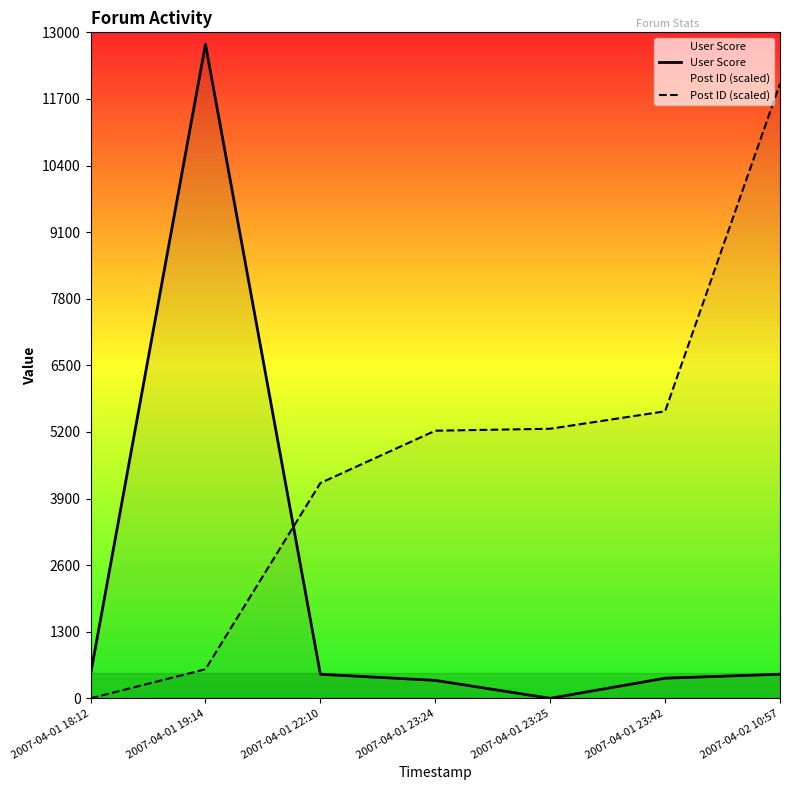

The User Score series shows 350.0 at 2007-04-01 23:24. True or false?

True